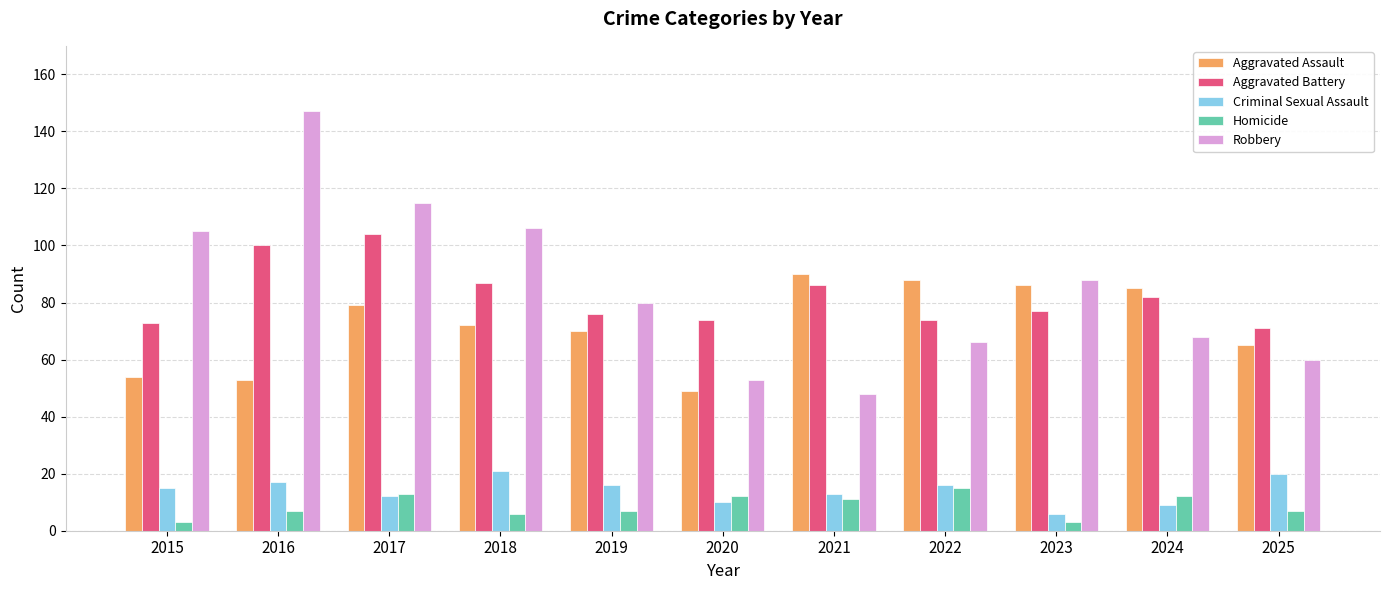

Does the chart contain stacked bars?

No